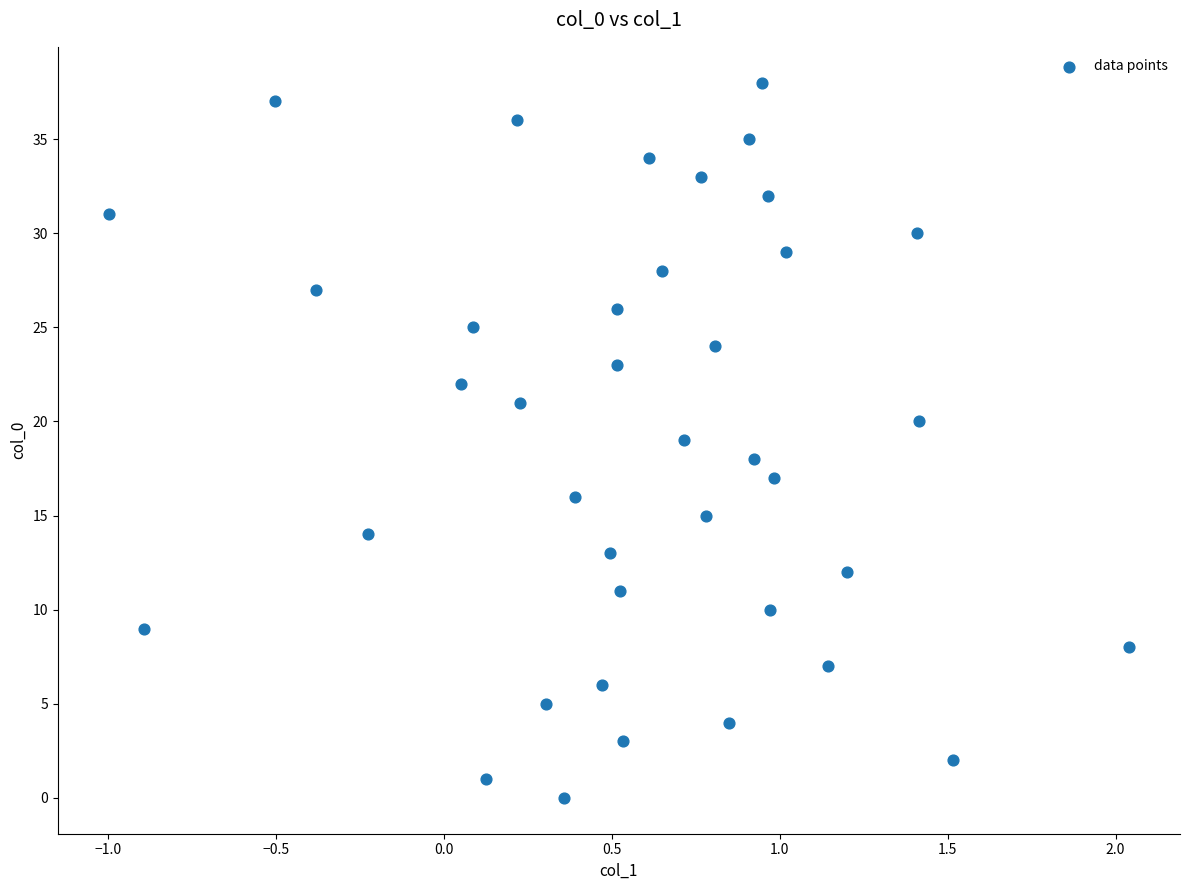

How many points are shown in the scatter plot?

39